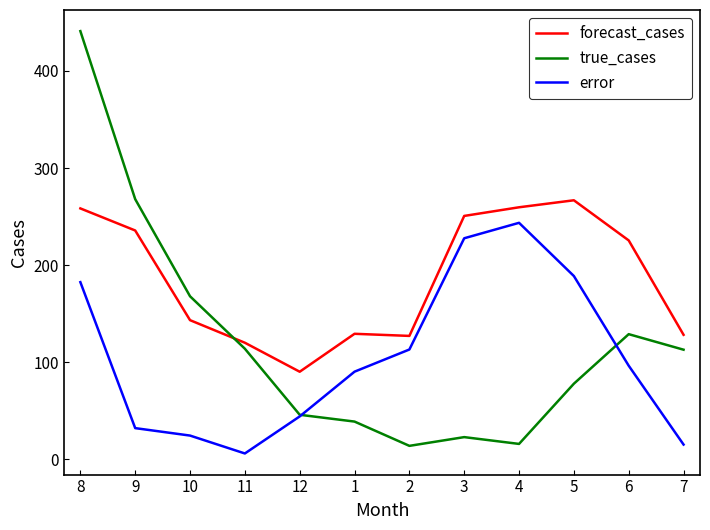

What is the smallest value displayed?

6.2